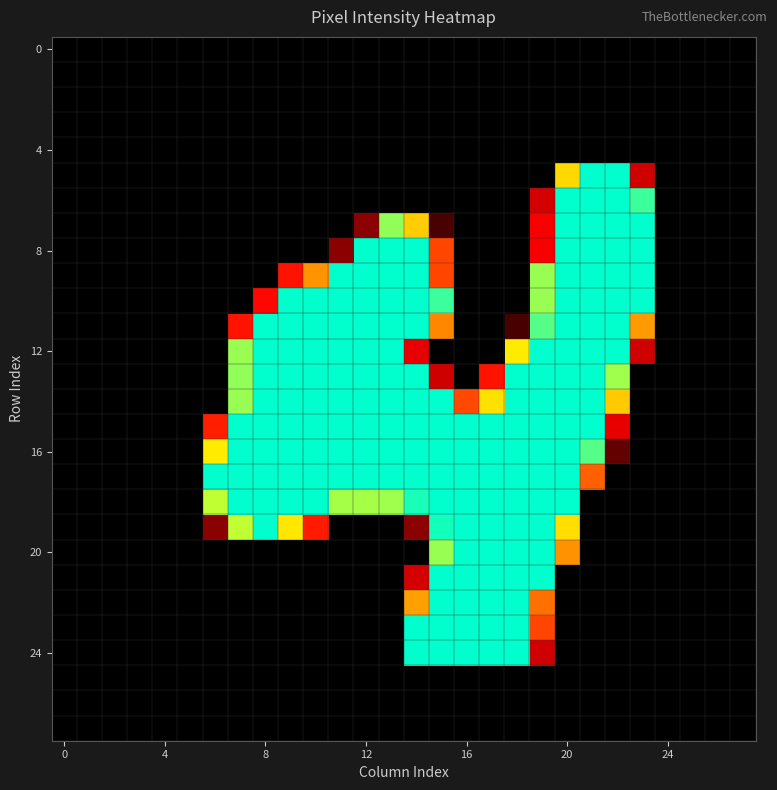

At which category is the sum across all series the highest?

20